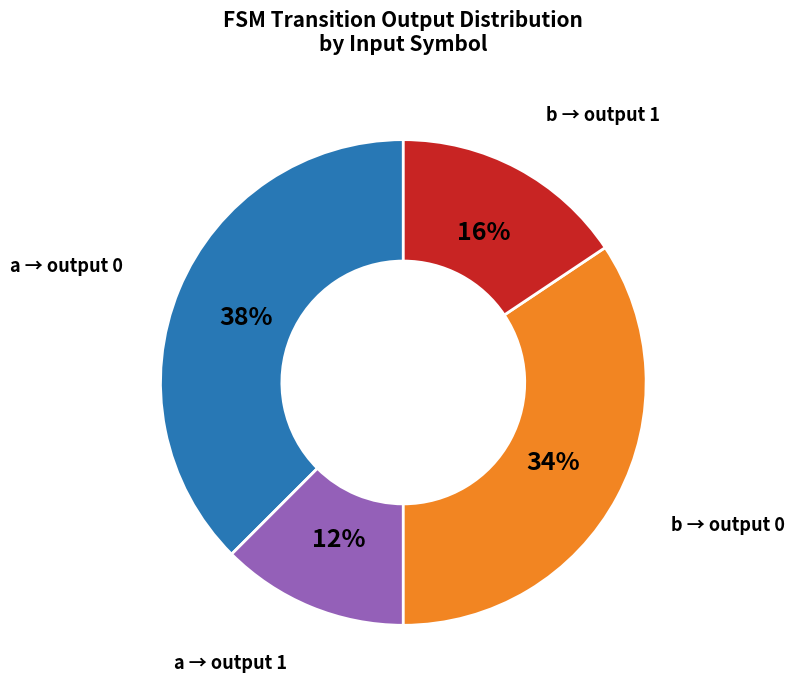

Does any single category account for the majority?

No